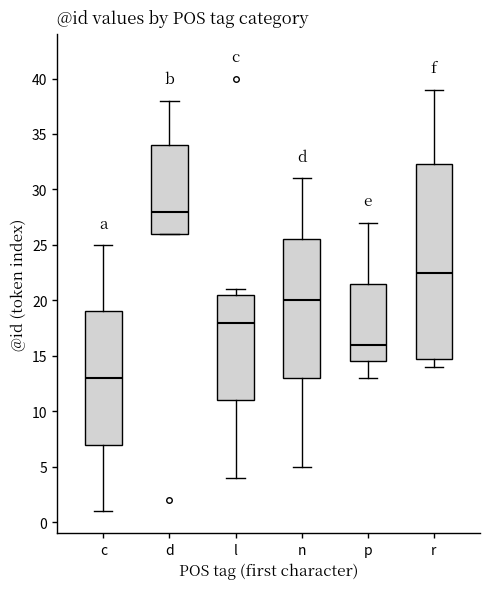

Reading left to right, transcribe this box plot: for each box, give where its median line is, the range the box spans, and where its two whiskers end, as read against the y-axis. The values are not printed on the chart, so give them approximately, as read against the axis.

c: median 13.0, box 7.0 to 19.0, whiskers 1.0 to 25.0
d: median 28.0, box 26.0 to 34.0, whiskers 26.0 to 38.0
l: median 18.0, box 11.0 to 20.5, whiskers 4.0 to 21.0
n: median 20.0, box 13.0 to 25.5, whiskers 5.0 to 31.0
p: median 16.0, box 14.5 to 21.5, whiskers 13.0 to 27.0
r: median 22.5, box 15.0 to 32.5, whiskers 14.0 to 39.0